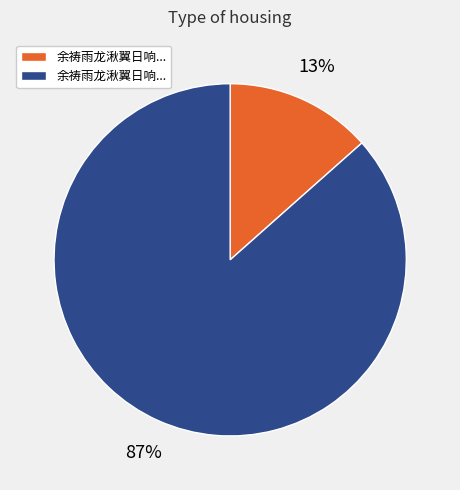

To the nearest percent, what is the average slice percentage?

50%